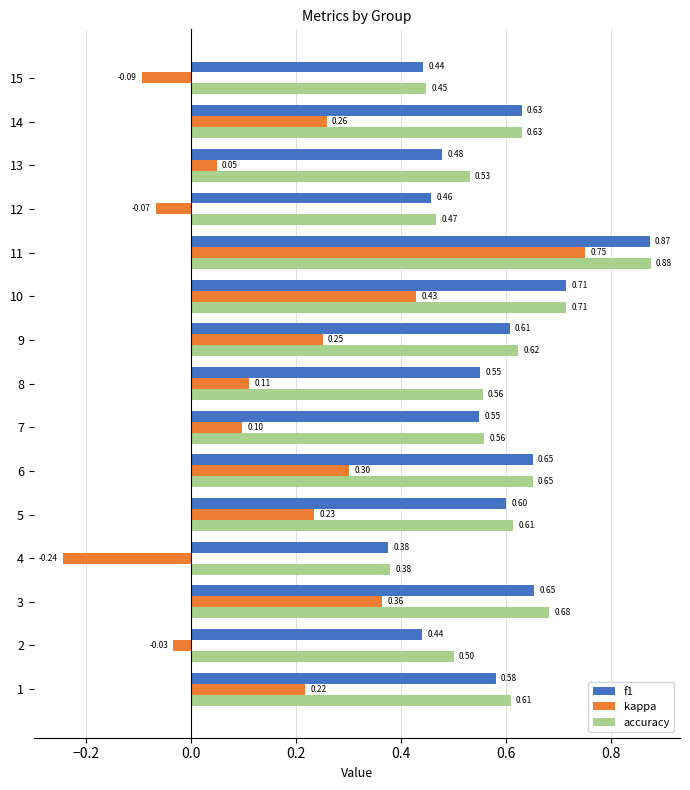

Is the value of kappa at 11 greater than the value of f1 at 2?

Yes